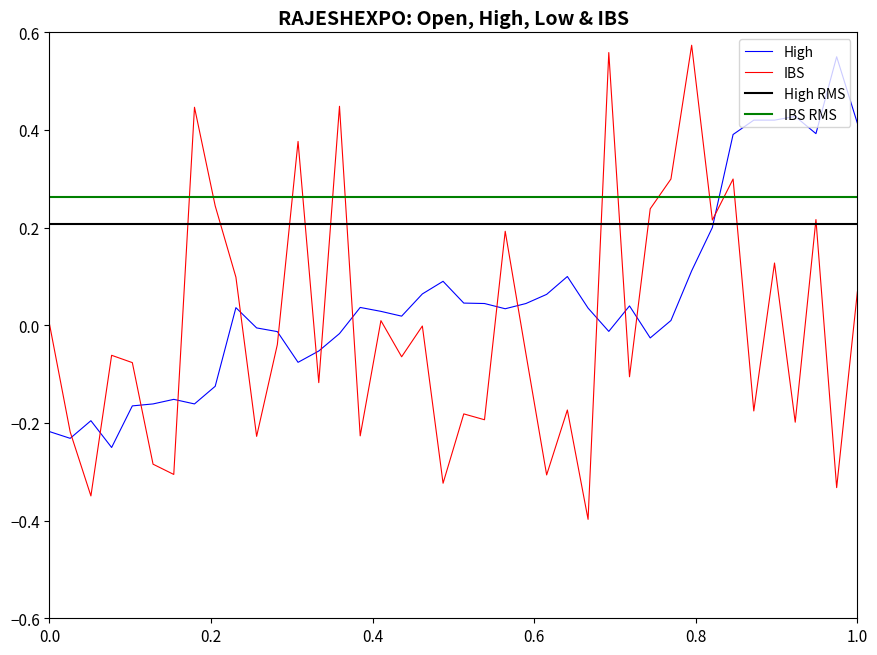

After their last crossing, which series has the higher values: IBS or High?

High